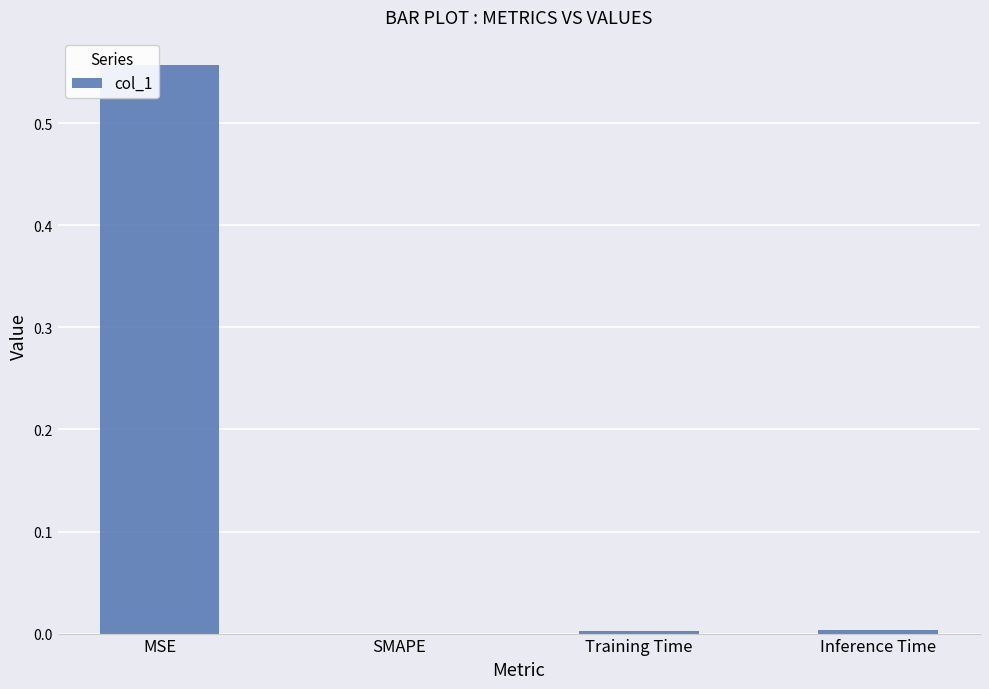

The value at Training Time is 0.0. True or false?

True